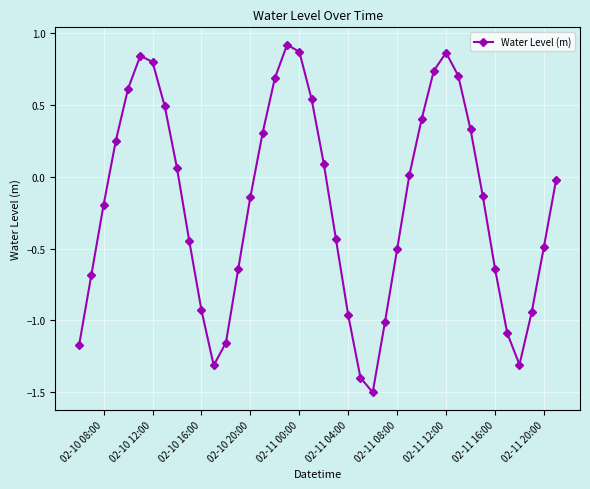

What is the smallest value displayed?

-1.5